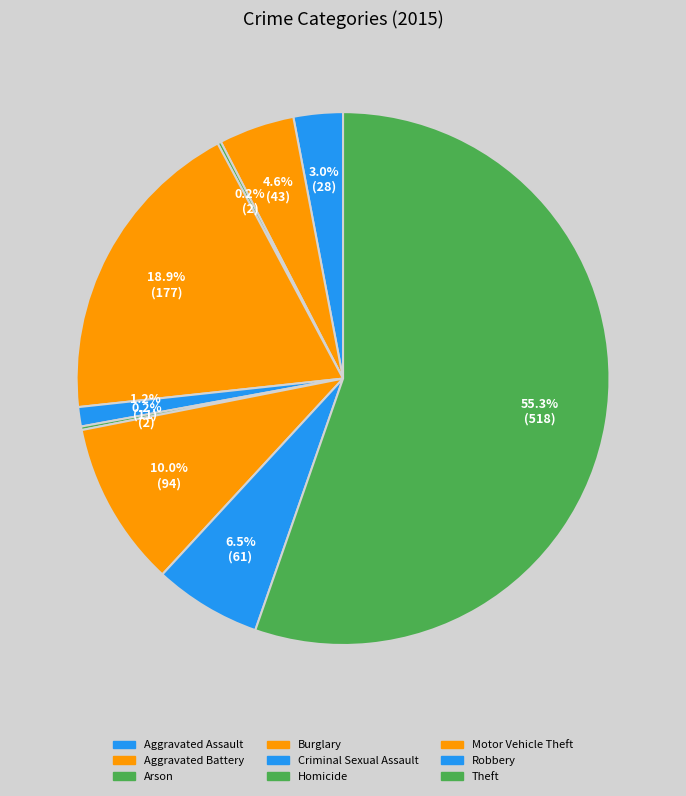

Which slice is the largest?

Theft